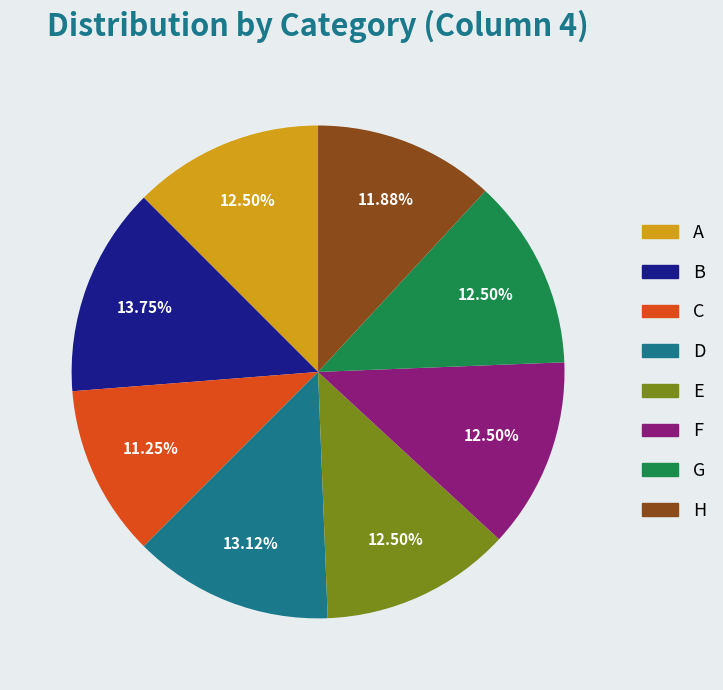

What is the ratio of the value at A to the value at B?

0.9